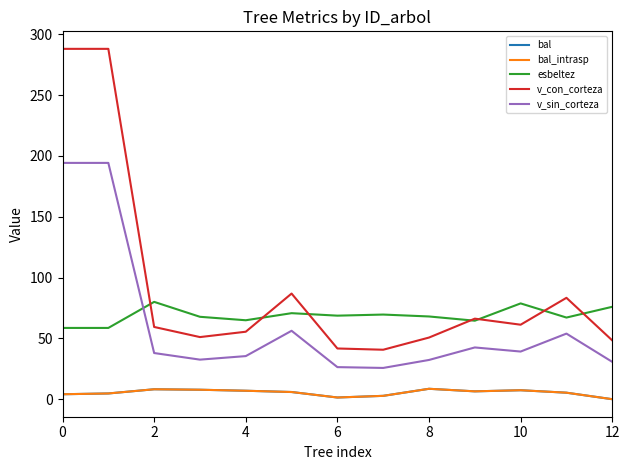

Is this an area chart (filled region under the line)?

No